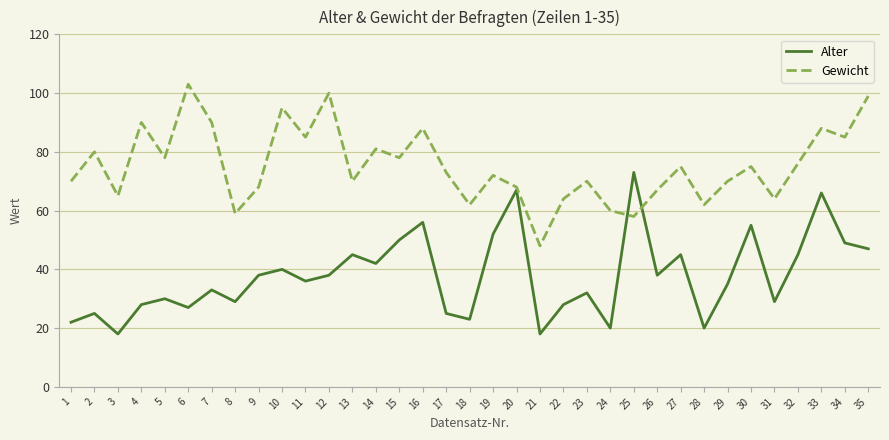

Is it true that Alter equals 51 at 31?

False